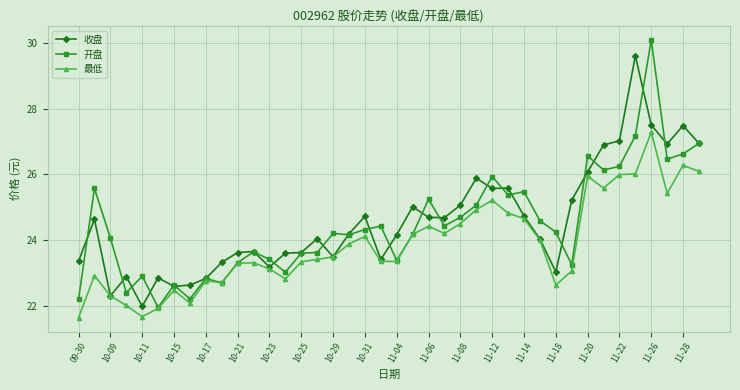

What is the average value of the 收盘 series?

24.6